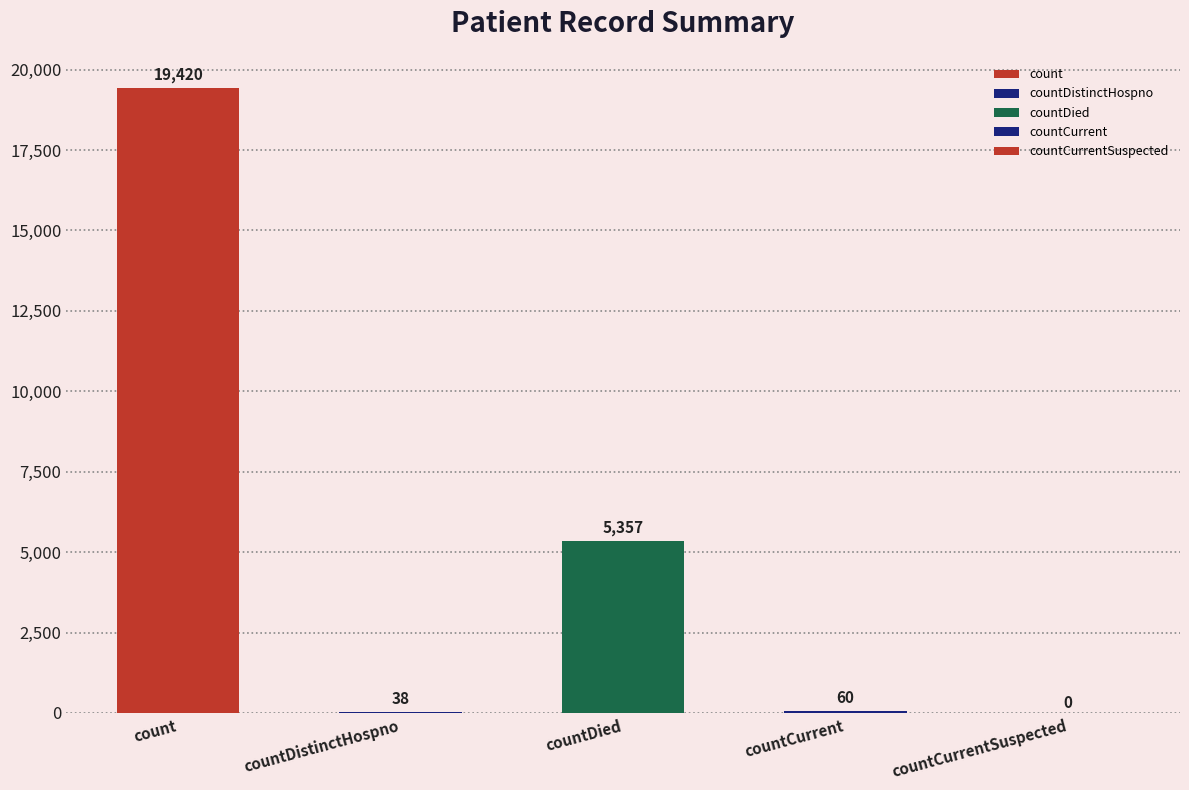

What is the sum of all values?

24875